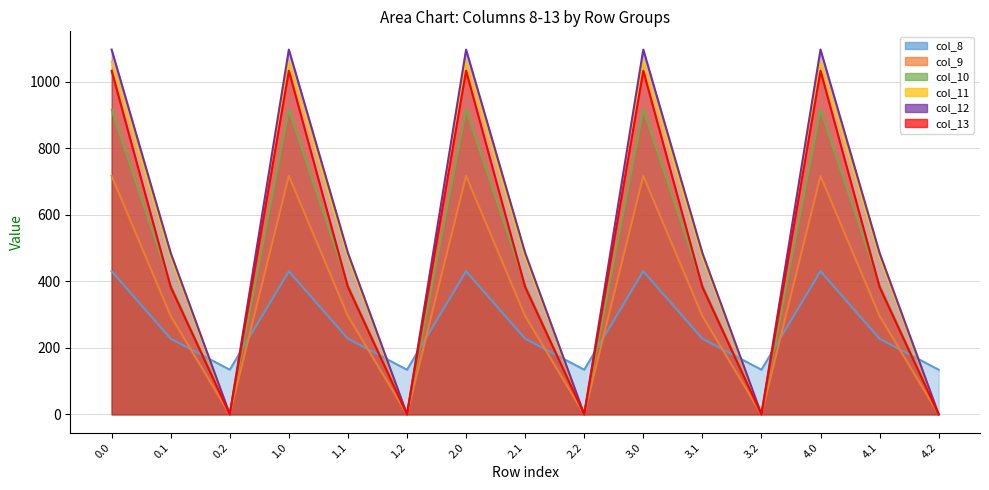

At 4.1, list the series in order from smallest to largest.

col_8, col_9, col_13, col_10, col_11, col_12